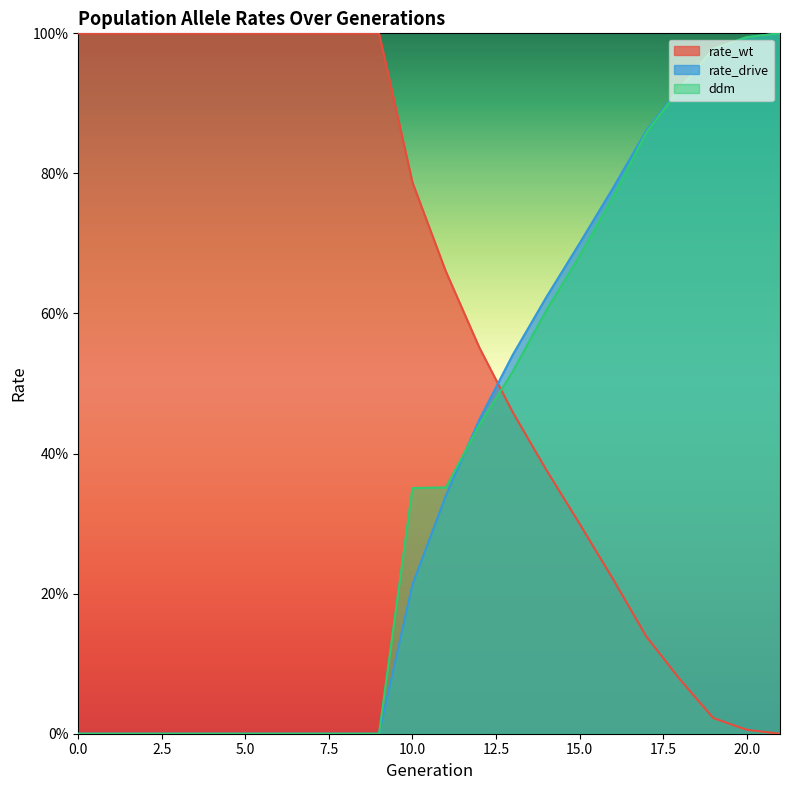

Reading left to right, extract all data points from this chart.

rate_wt: 1.0	1.0	1.0	1.0	1.0	1.0	1.0	1.0	1.0	1.0	0.8	0.7	0.6	0.5	0.4	0.3	0.2	0.1	0.1	0.0	0.0	0.0
rate_drive: 0.0	0.0	0.0	0.0	0.0	0.0	0.0	0.0	0.0	0.0	0.2	0.3	0.4	0.5	0.6	0.7	0.8	0.9	0.9	1.0	1.0	1.0
ddm: 0.0	0.0	0.0	0.0	0.0	0.0	0.0	0.0	0.0	0.0	0.4	0.4	0.4	0.5	0.6	0.7	0.8	0.9	0.9	1.0	1.0	1.0